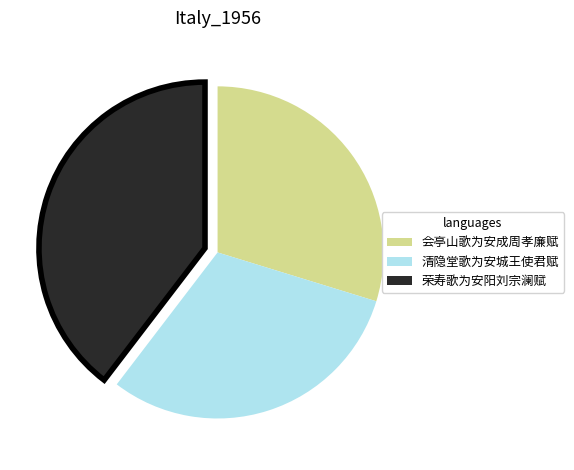

Which has a higher value, 荣寿歌为安阳刘宗澜赋 or 清隐堂歌为安城王使君赋?

荣寿歌为安阳刘宗澜赋